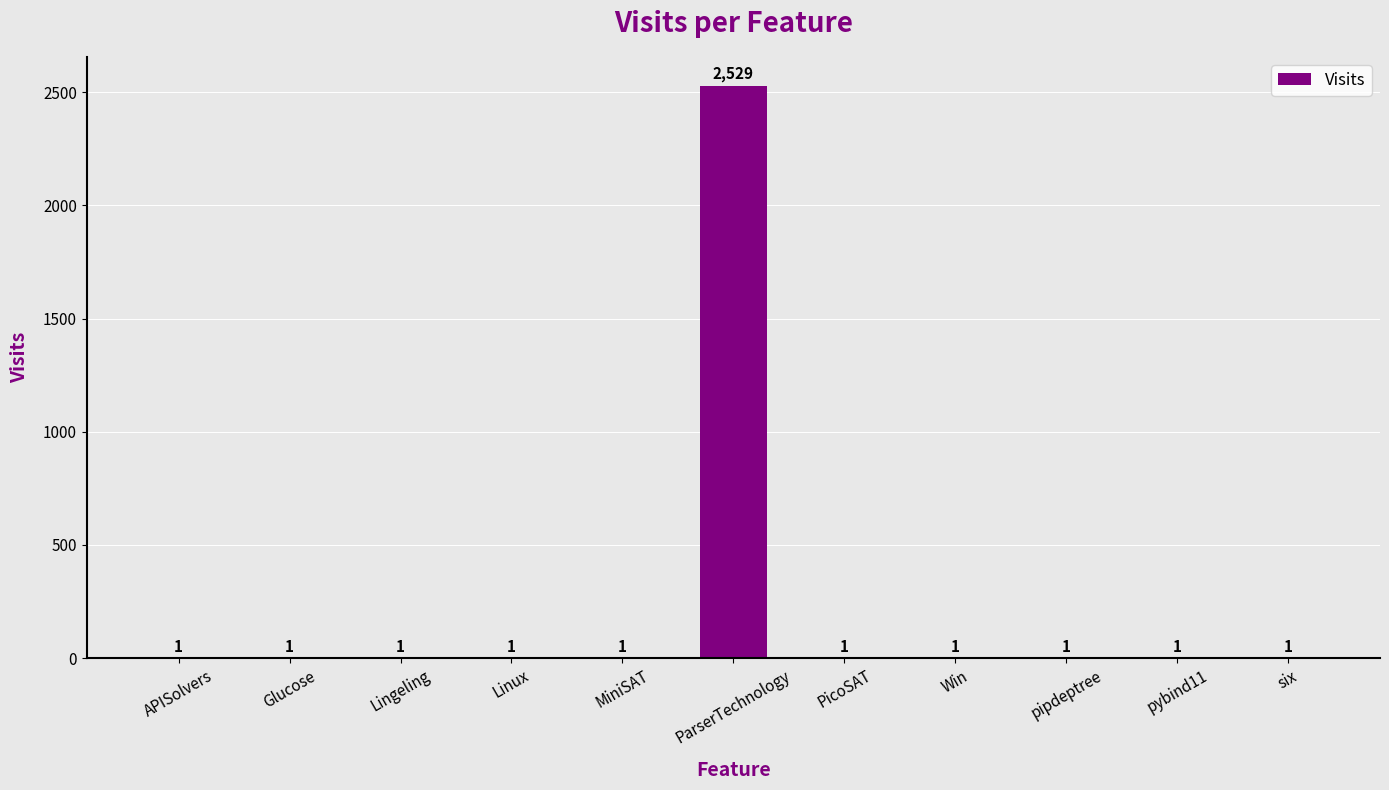

Approximately how many times larger is the value at APISolvers compared to pybind11?

1.0